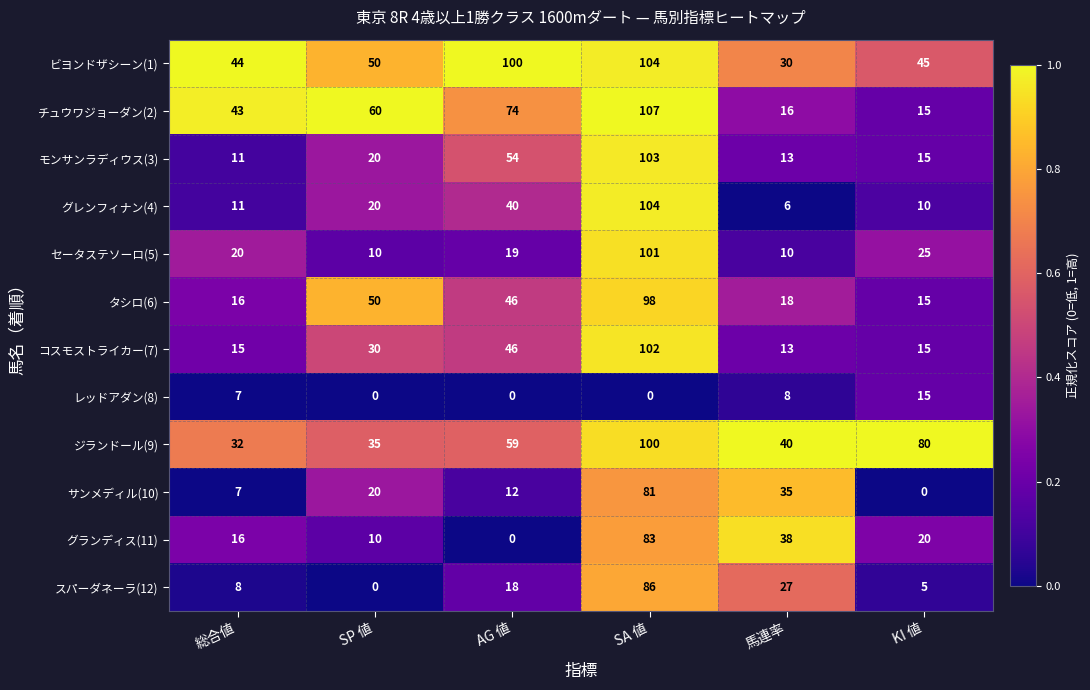

What is the spread (max minus min) of values at SA 値?

107